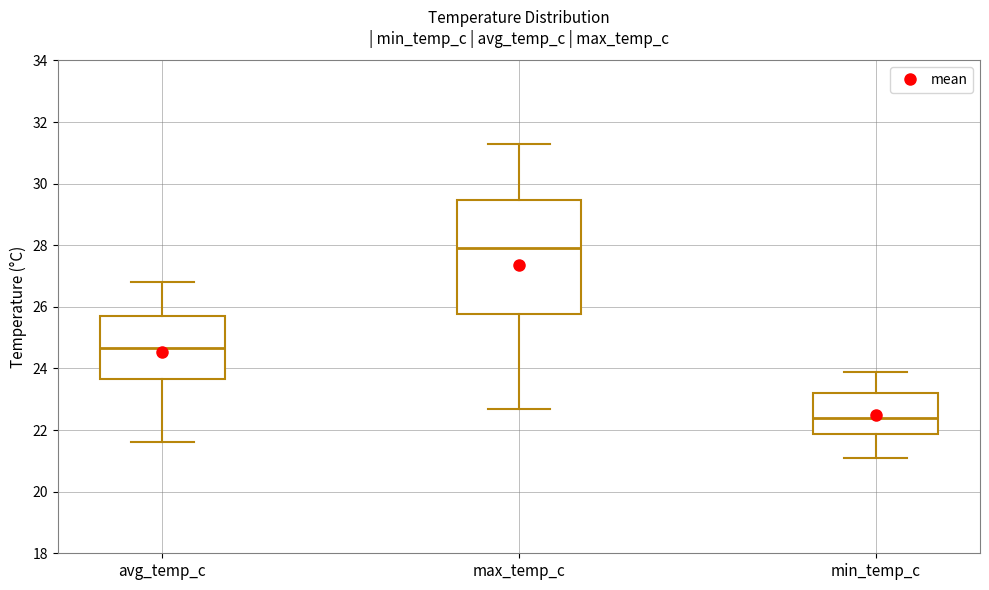

Reading left to right, transcribe this box plot: for each box, give where its median line is, the range the box spans, and where its two whiskers end, as read against the y-axis. The values are not printed on the chart, so give them approximately, as read against the axis.

avg_temp_c: median 24.6, box 23.6 to 25.8, whiskers 21.6 to 26.8
max_temp_c: median 28.0, box 25.8 to 29.4, whiskers 22.8 to 31.4
min_temp_c: median 22.4, box 21.8 to 23.2, whiskers 21.2 to 24.0